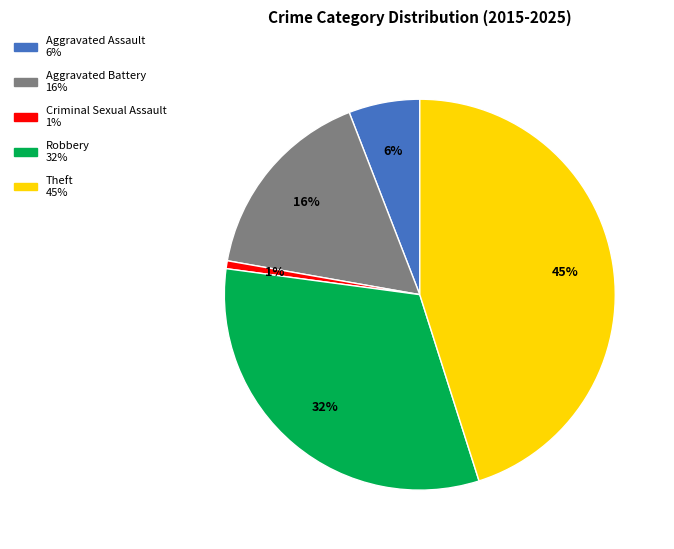

True or false: Aggravated Assault accounts for 1% of the total.

False